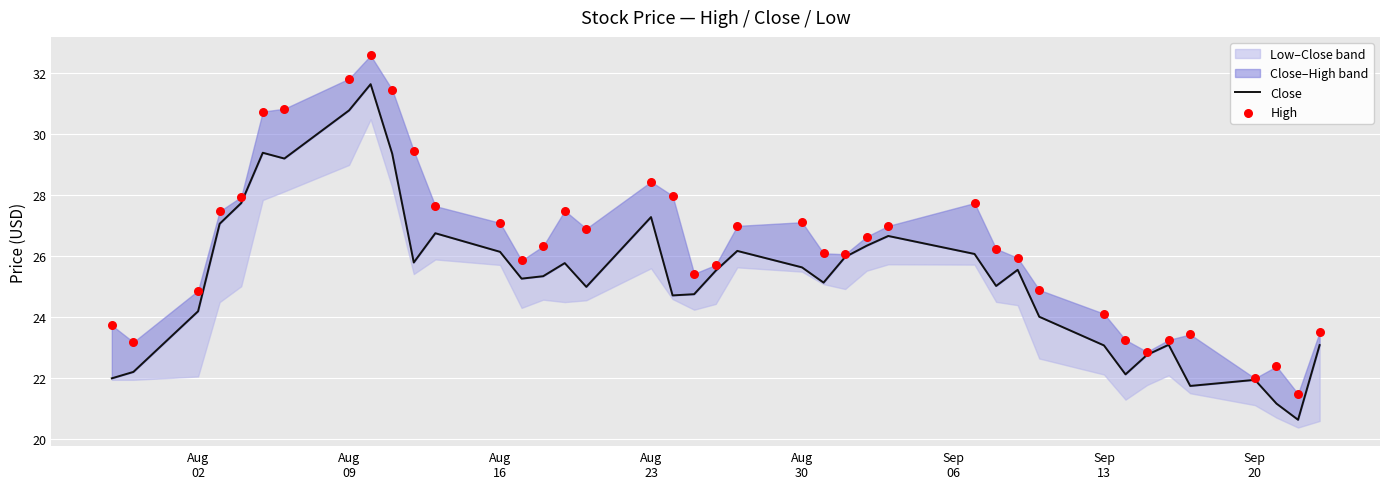

Which series reaches the maximum Y coordinate?

High